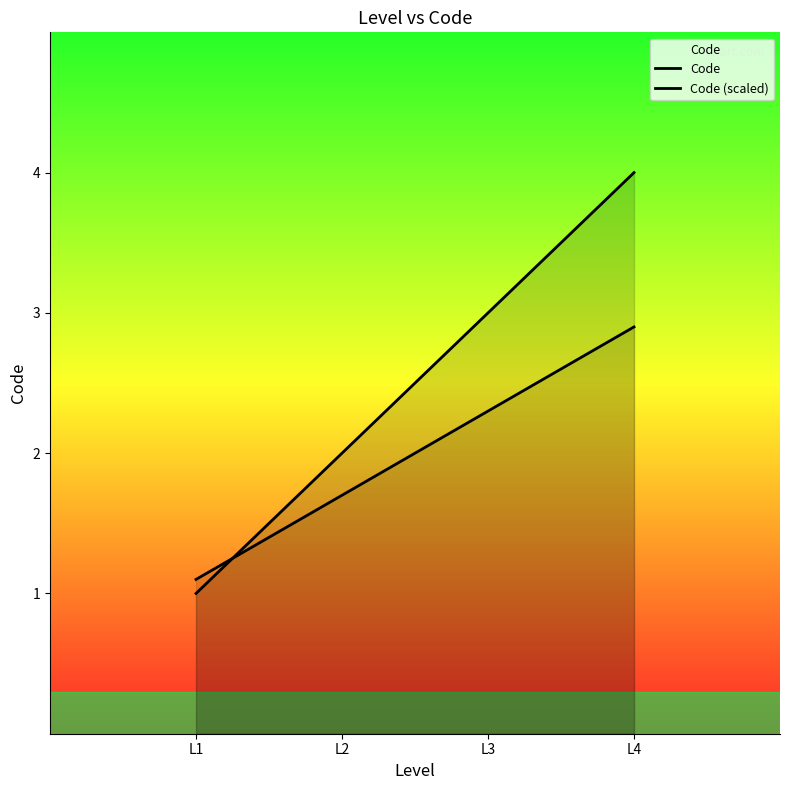

Count the number of data series in this chart.

2